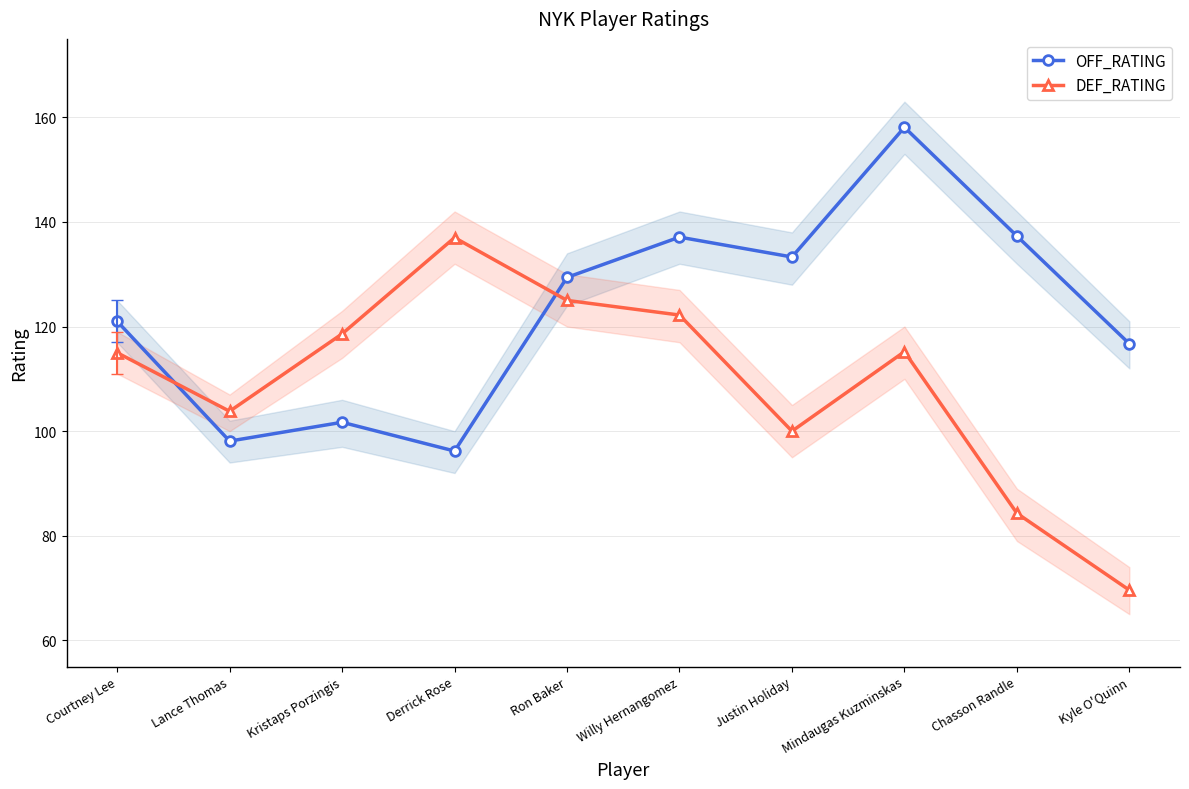

Which series changed the most between Courtney Lee and Chasson Randle?

DEF_RATING